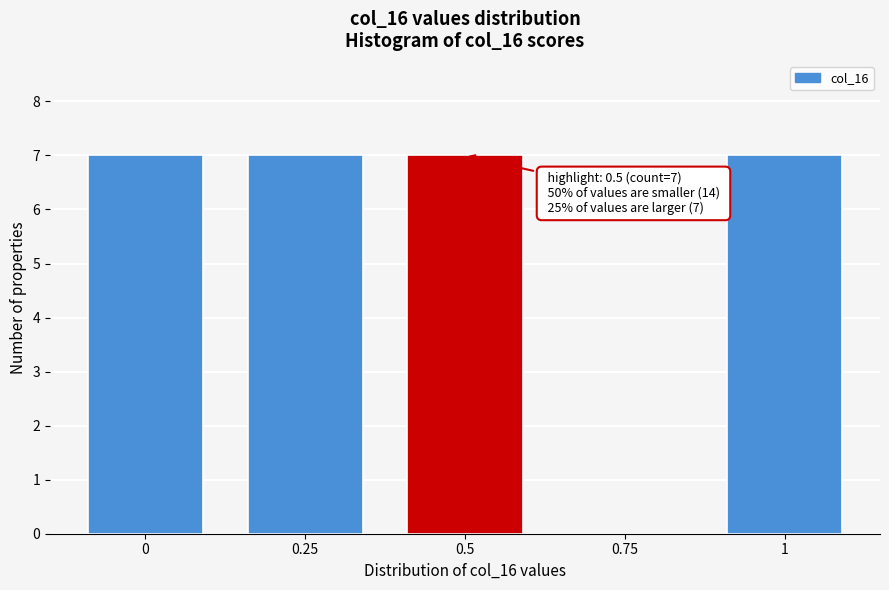

Reading left to right, list all the values displayed in this chart.

0=7	0.25=7	0.5=7	0.75=0	1=7